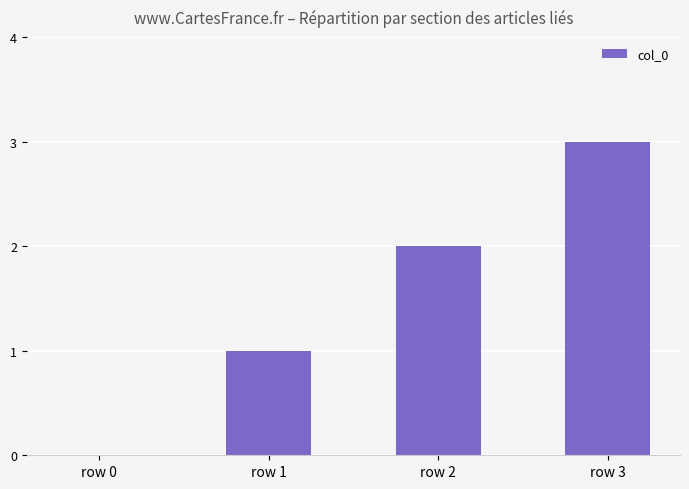

Are the bars horizontal?

No